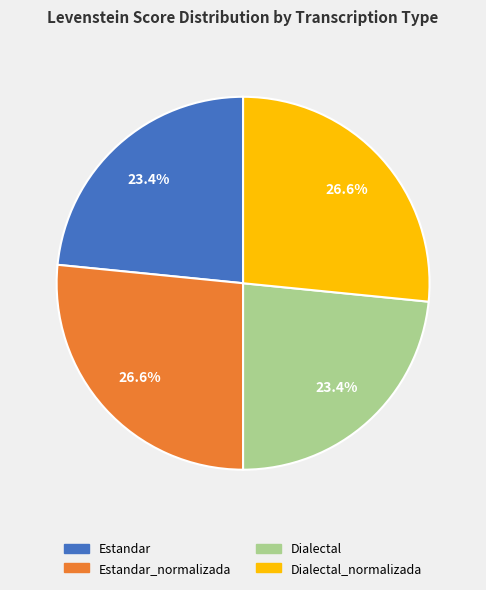

Count the number of slices in the pie.

4